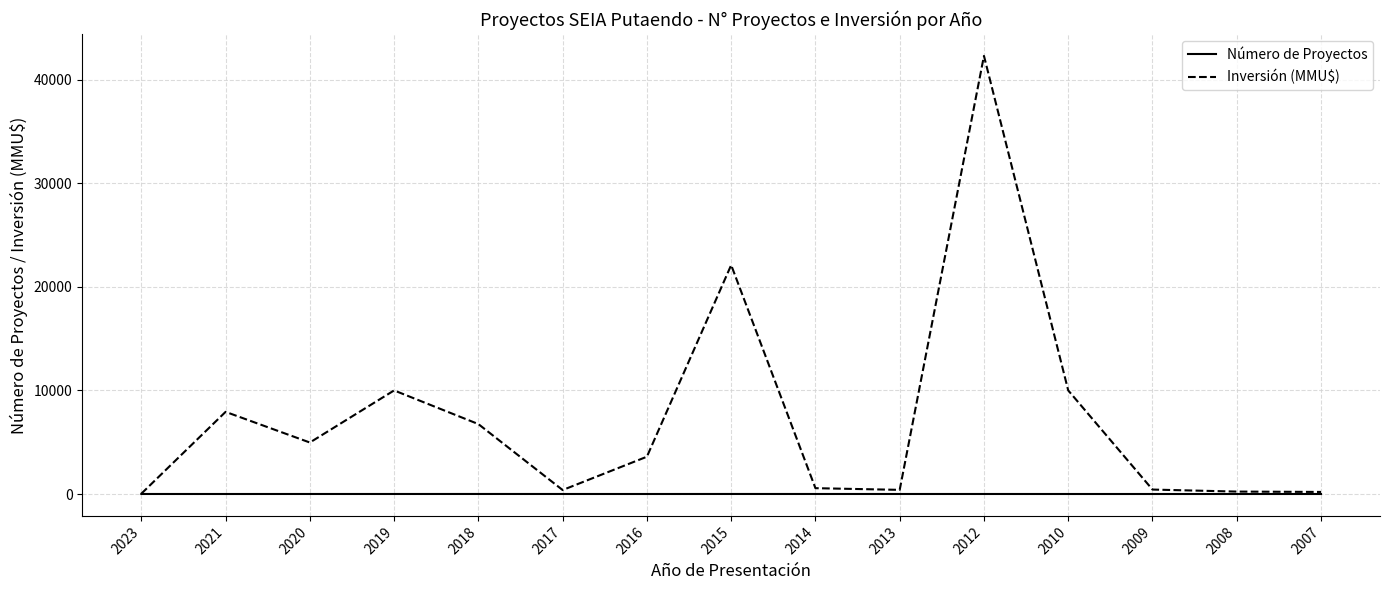

The Inversión (MMU$) series shows 22100 at 2015. True or false?

True